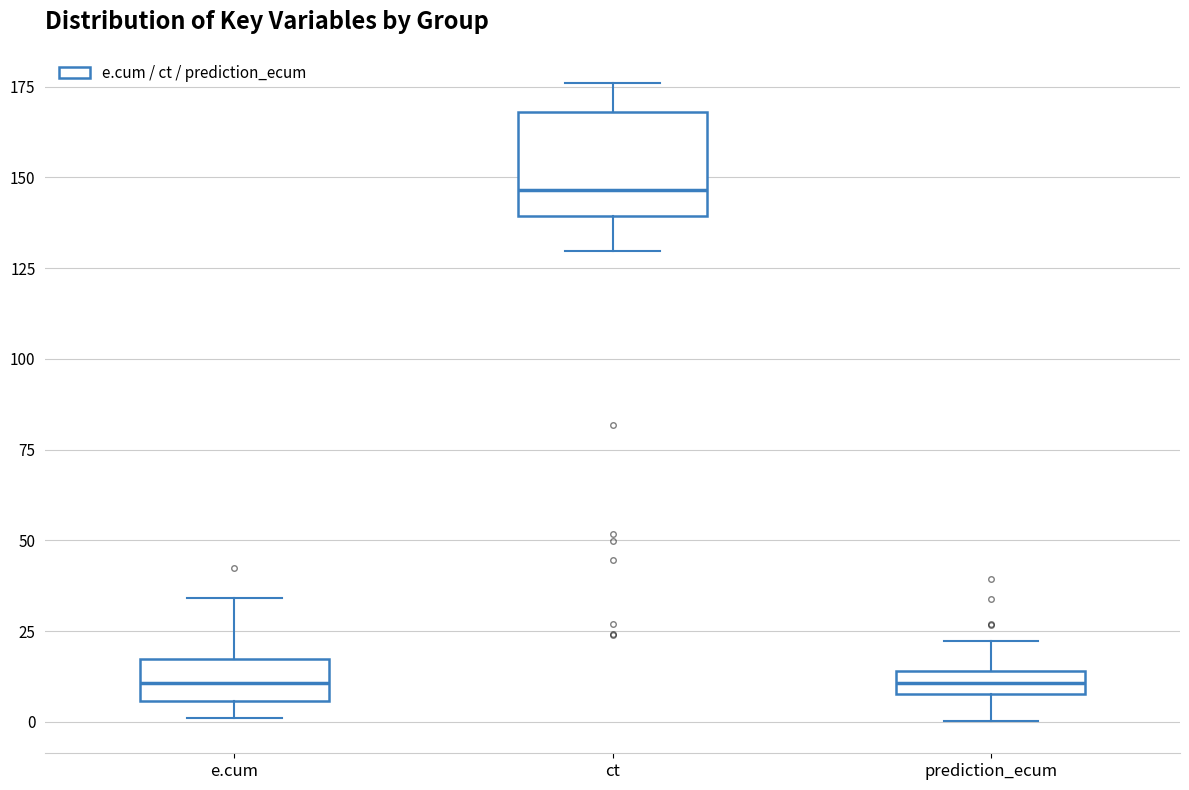

Which box is the tallest, from its lower edge to its upper edge?

ct